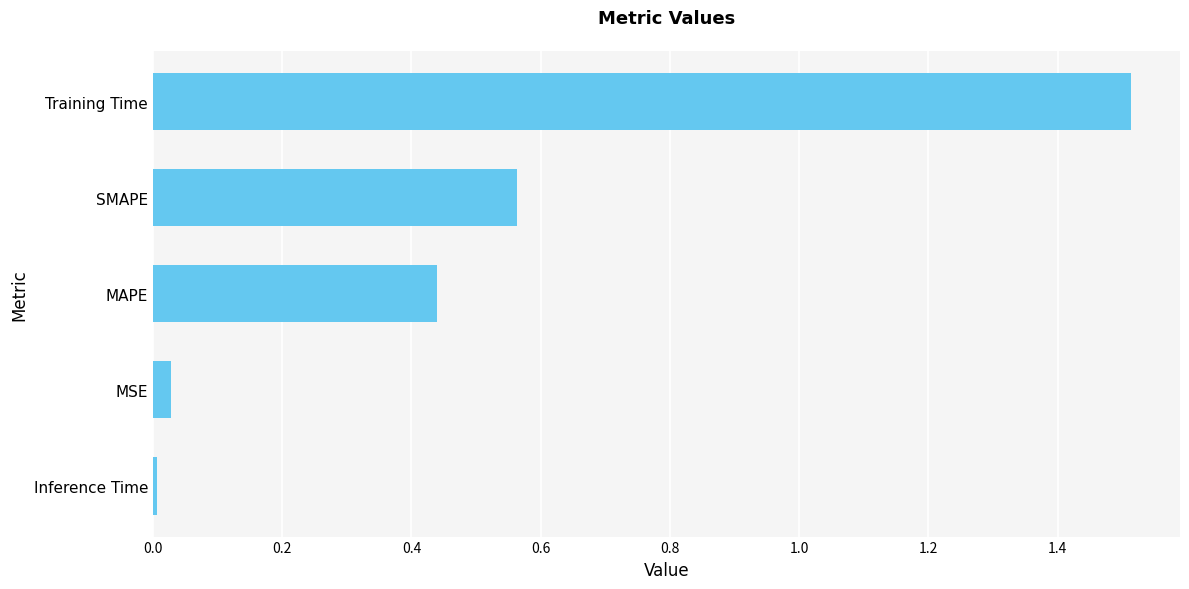

List the labels in order of value, smallest first.

Inference Time, MSE, MAPE, SMAPE, Training Time